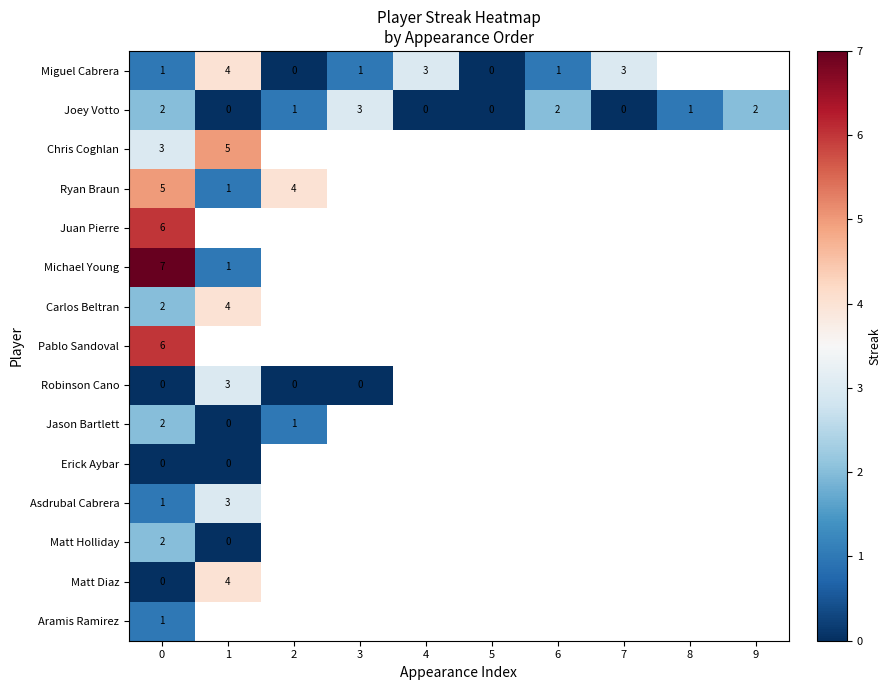

True or false: Miguel Cabrera has a value of 2 at 6.

False